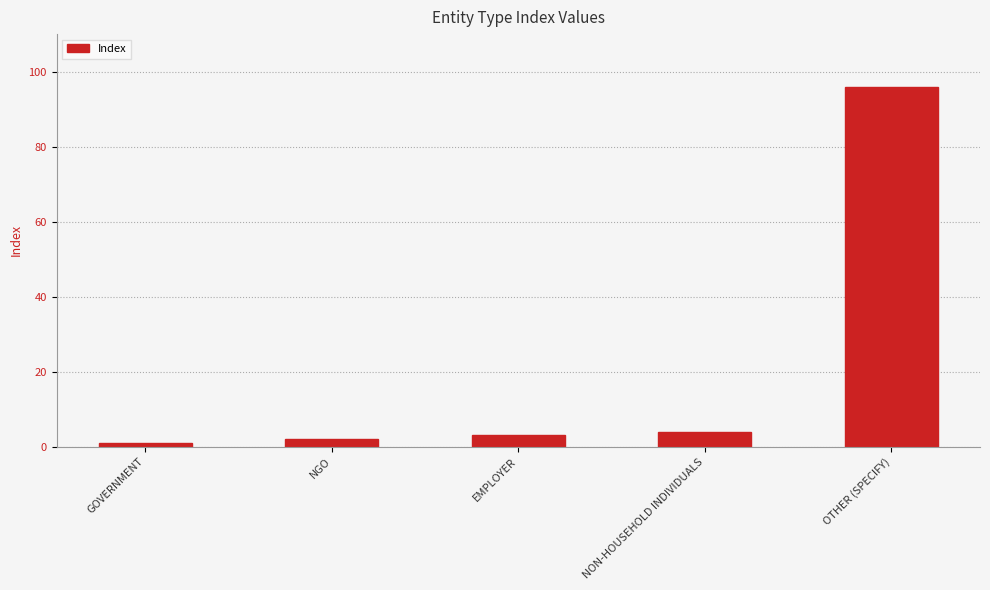

The value at NON-HOUSEHOLD INDIVIDUALS is 4. True or false?

True